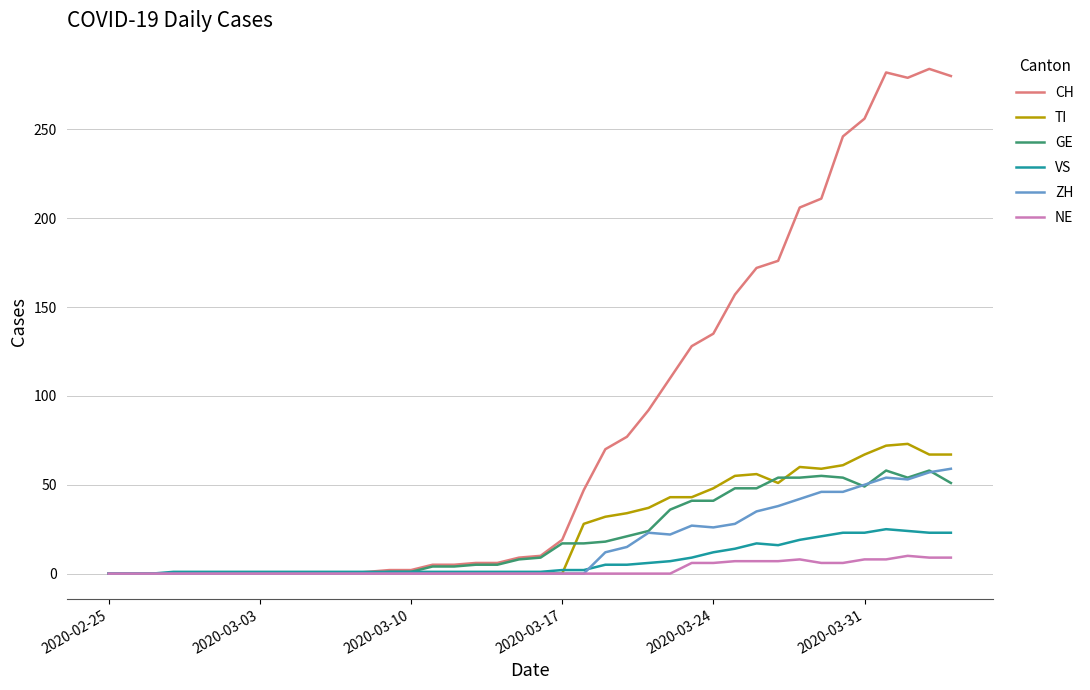

Which series has the largest total across all categories?

CH